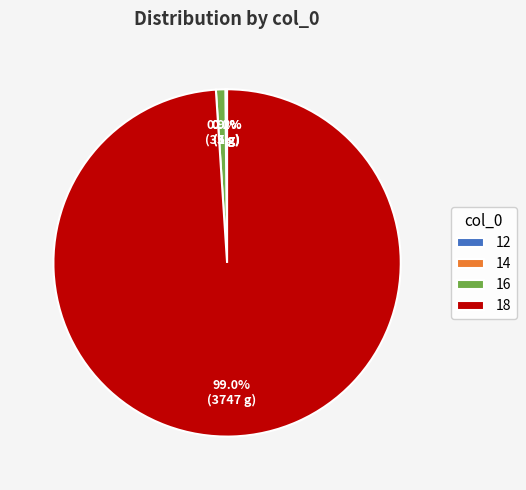

Between 16 and 18, which is larger?

18